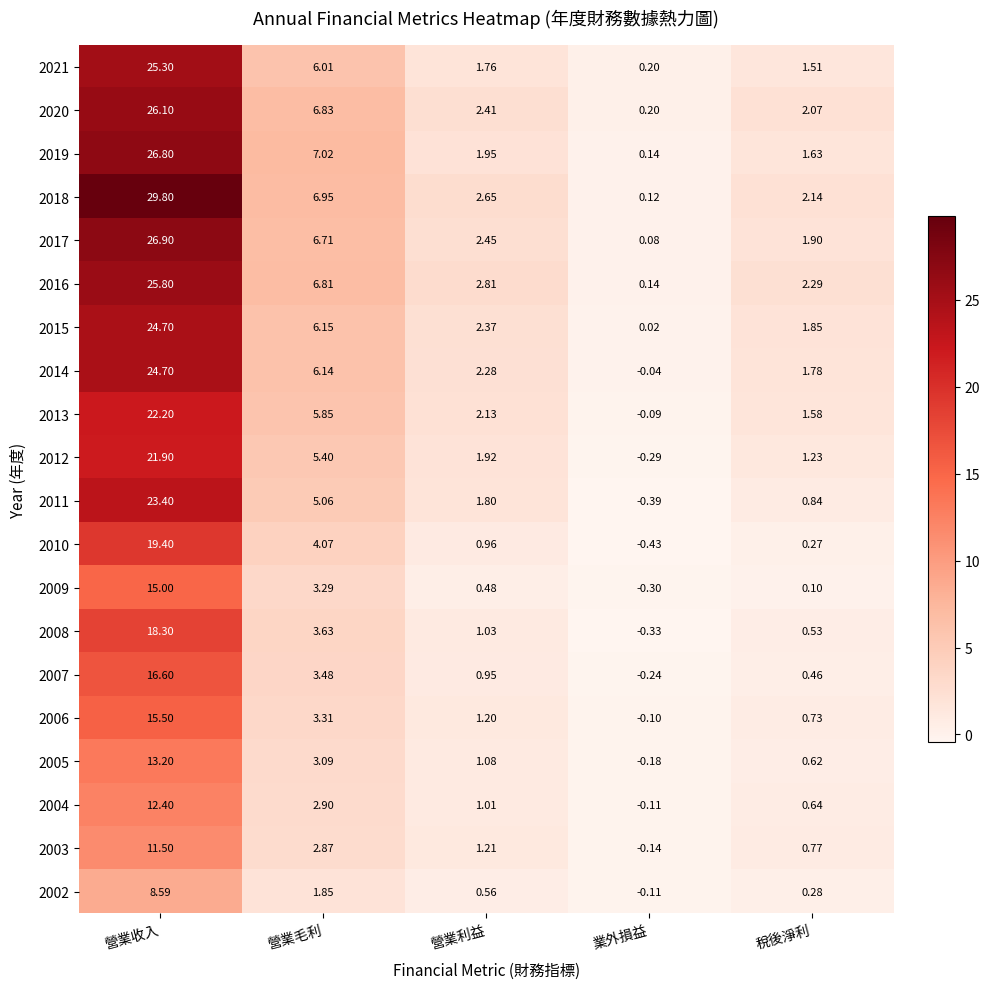

At which category does the chart reach its peak across all series?

營業收入